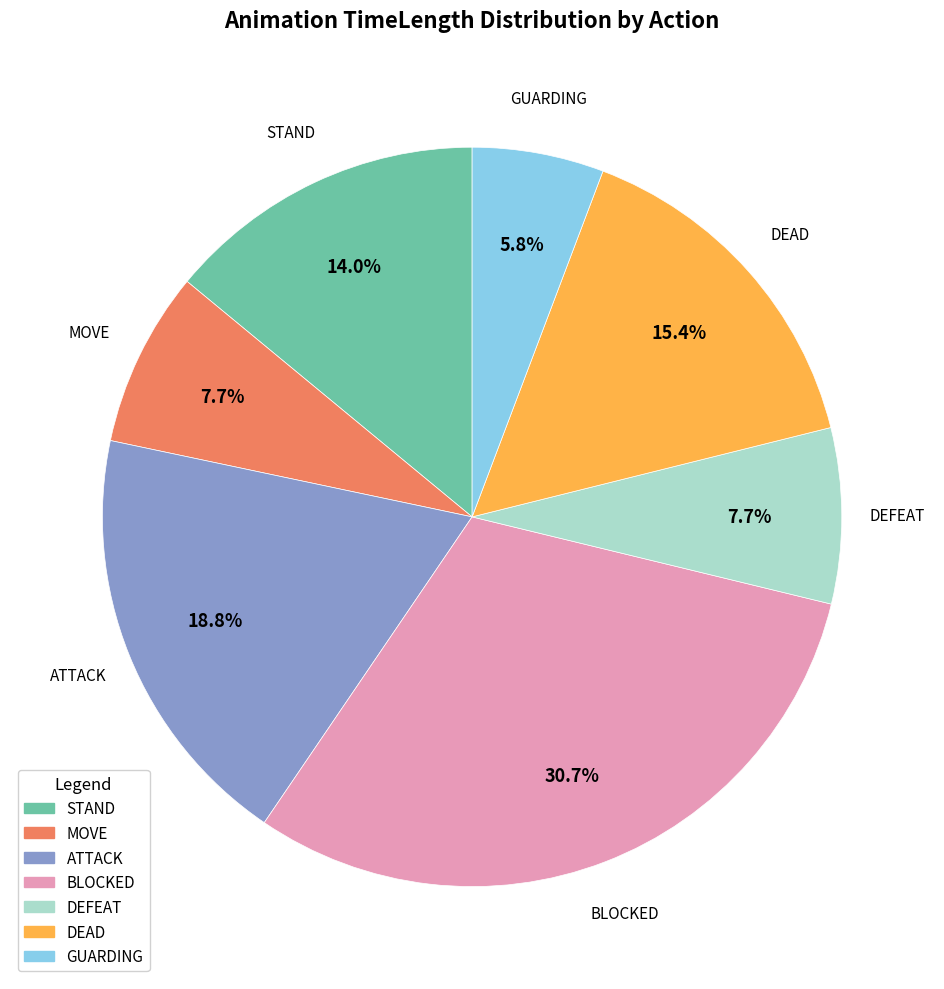

How many slices are in this pie chart?

7